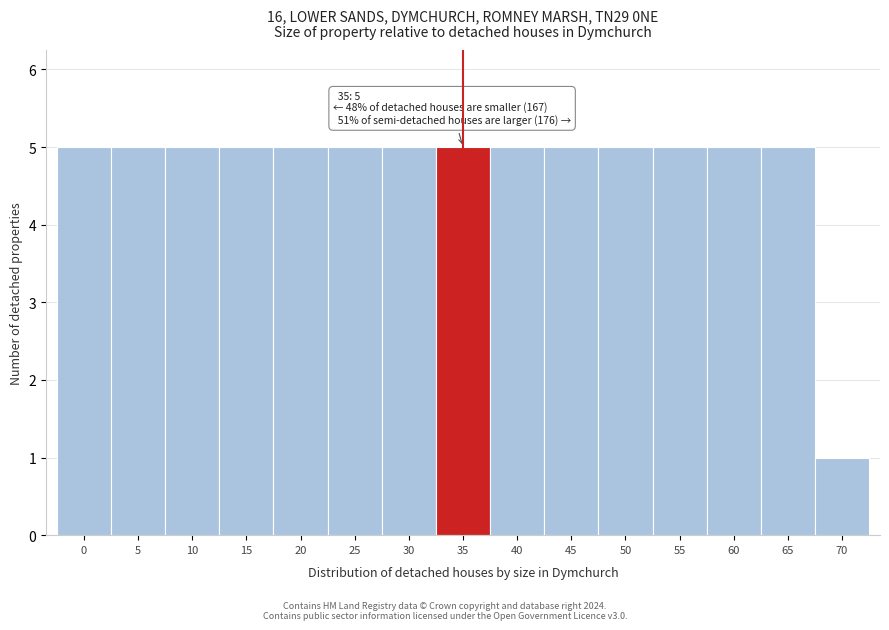

Reading left to right, transcribe all the data shown in this chart.

0=5	5=5	10=5	15=5	20=5	25=5	30=5	35=5	40=5	45=5	50=5	55=5	60=5	65=5	70=1